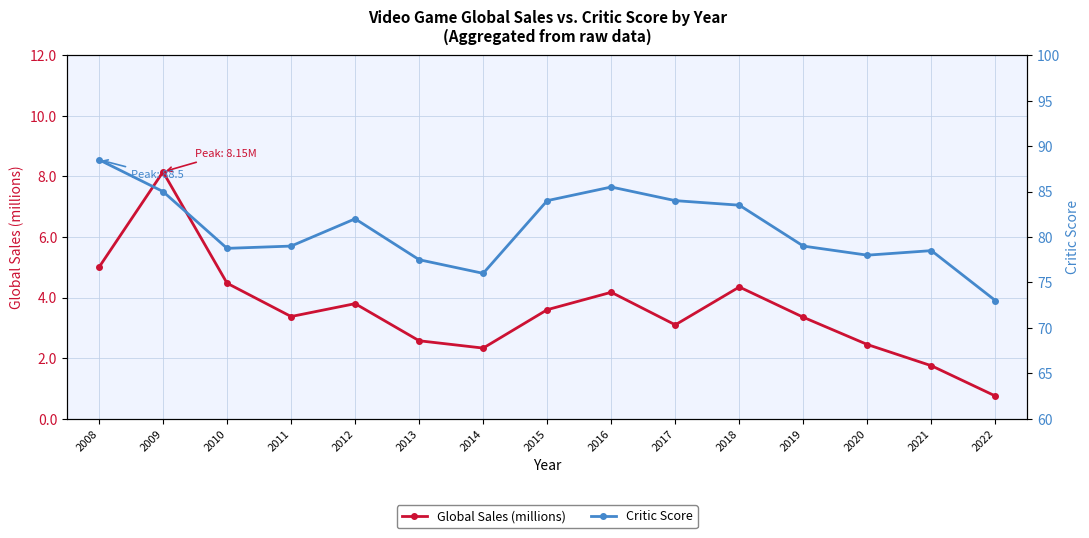

Read the Global Sales (millions) value at 2019.

3.4